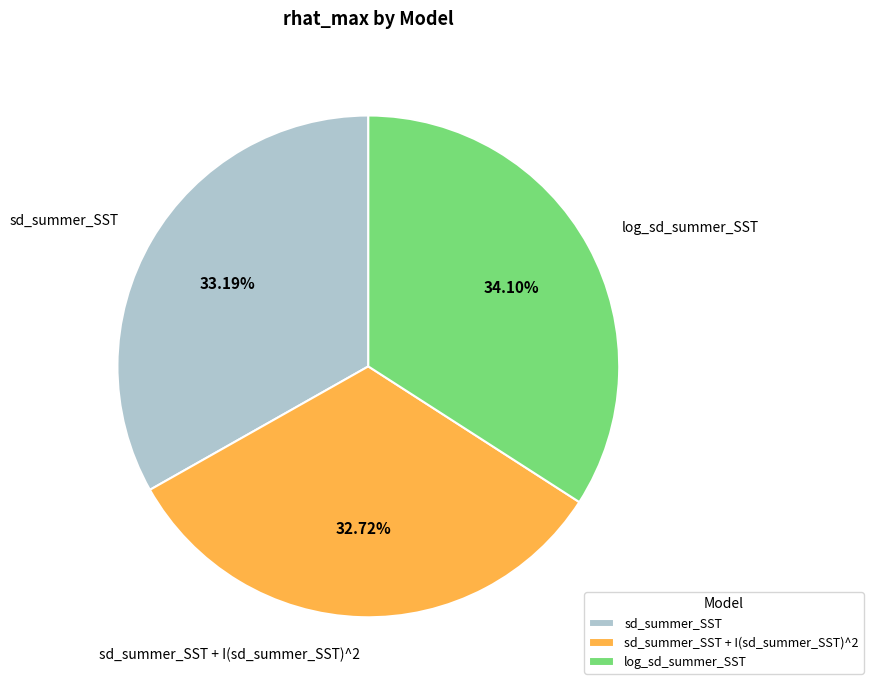

To the nearest percent, what is the average slice percentage?

33%